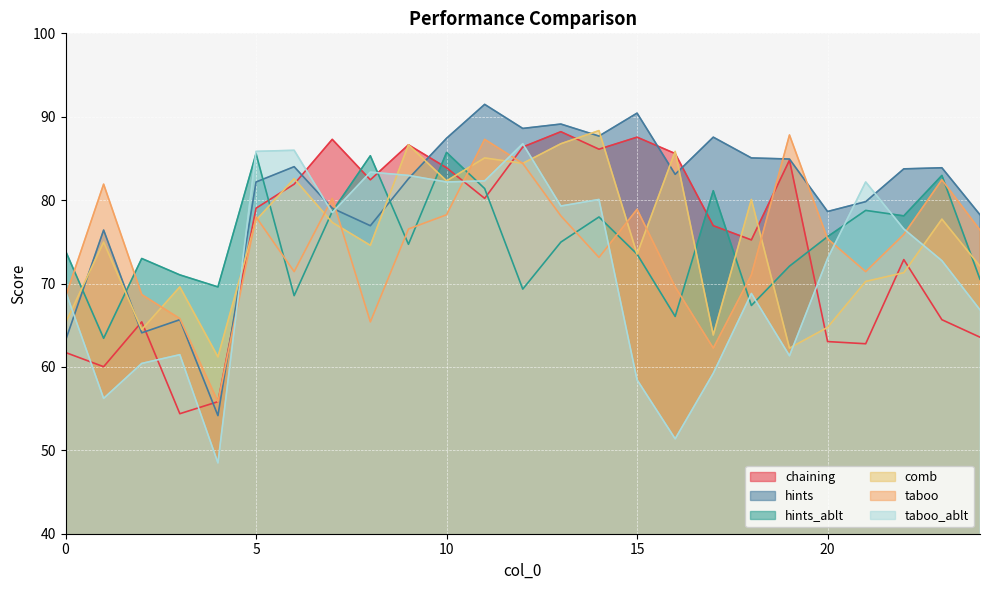

Between 2 and 20, which is larger?

2